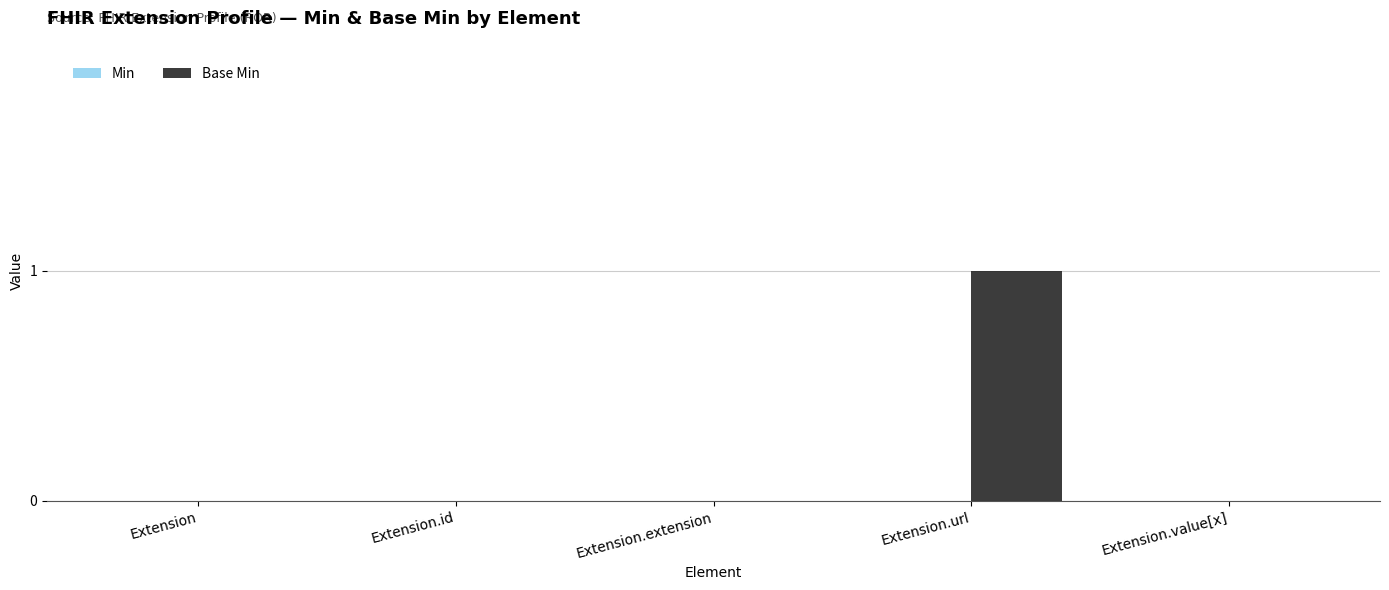

Which has a higher value, Extension.id or Extension.url?

Extension.url